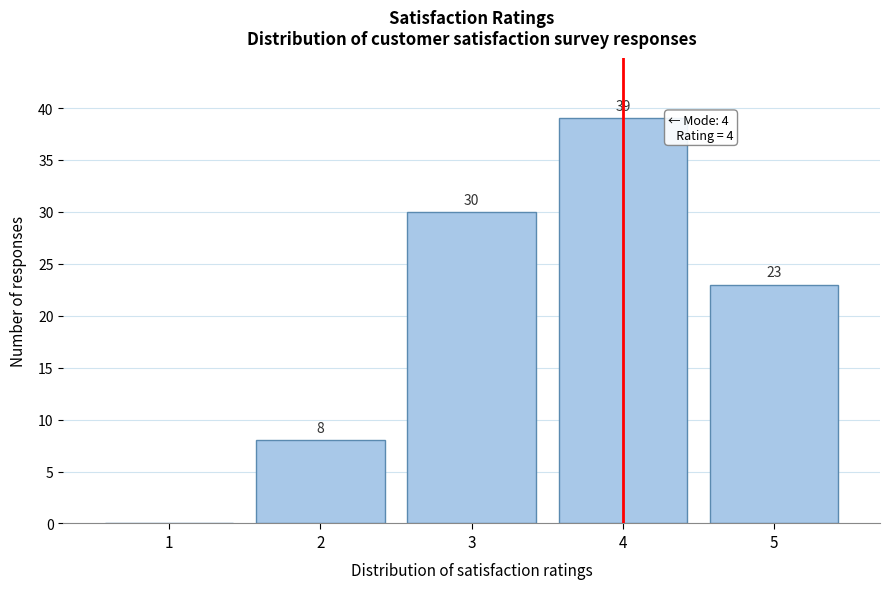

Reading left to right, transcribe all the data shown in this chart.

1=0	2=8	3=30	4=39	5=23